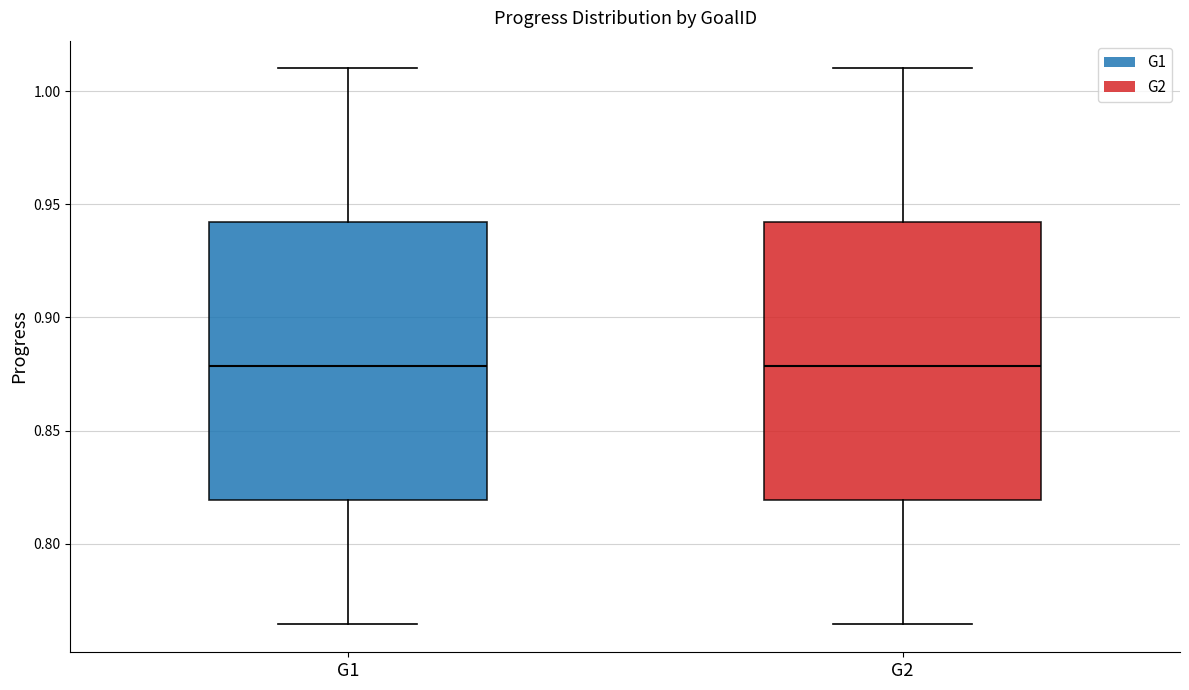

Reading left to right, transcribe this box plot: for each box, give where its median line is, the range the box spans, and where its two whiskers end, as read against the y-axis. The values are not printed on the chart, so give them approximately, as read against the axis.

G1: median 0.880, box 0.820 to 0.940, whiskers 0.765 to 1.010
G2: median 0.880, box 0.820 to 0.940, whiskers 0.765 to 1.010